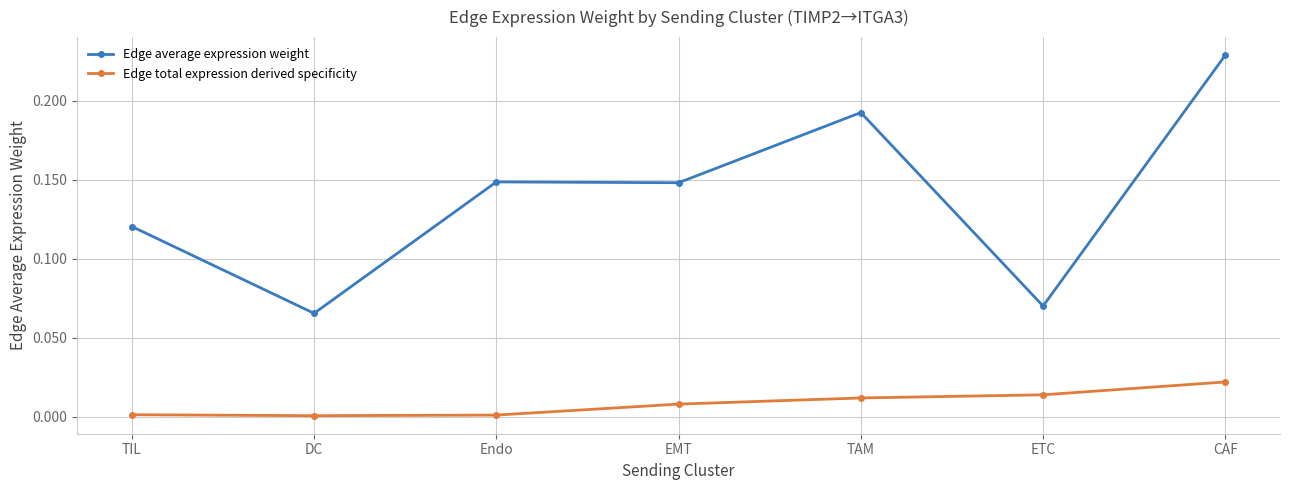

What is the label of the 4th point from the left?

EMT